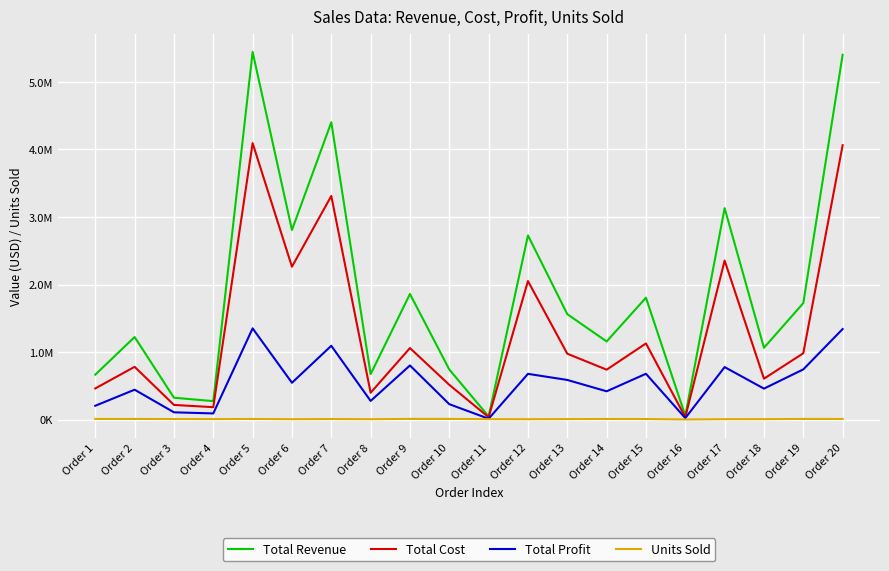

Rank the series by their maximum value, from lowest to highest.

Units Sold, Total Profit, Total Cost, Total Revenue